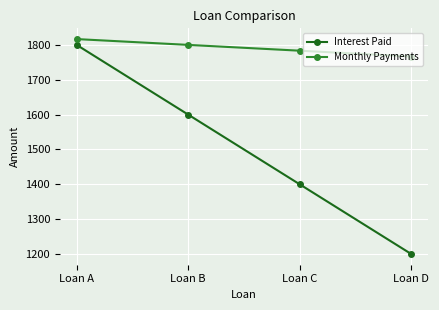

Rank the series by their average value, from highest to lowest.

Monthly Payments, Interest Paid